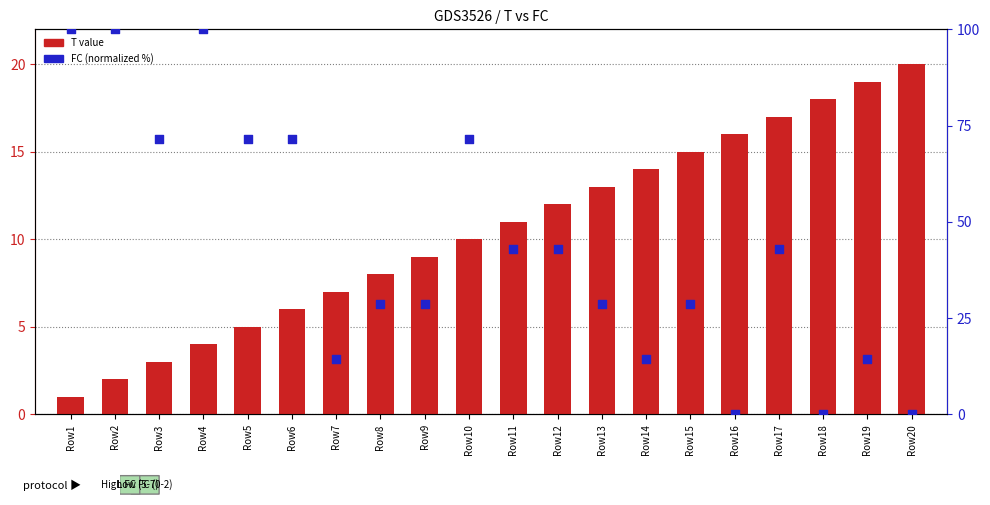

What is the total value across all series at Row8?

36.6